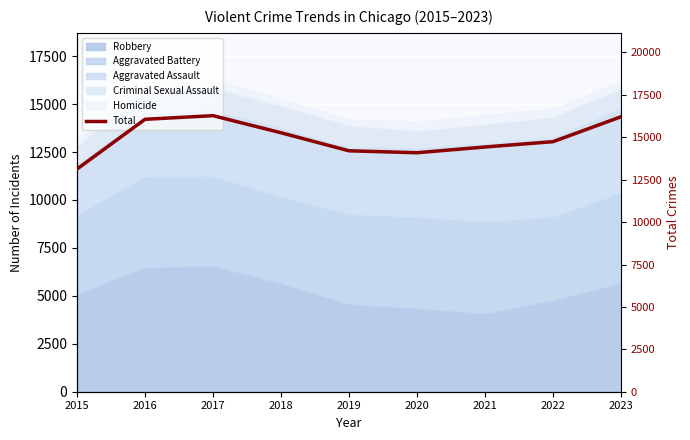

What is the value of the 3rd point from the left?

16275